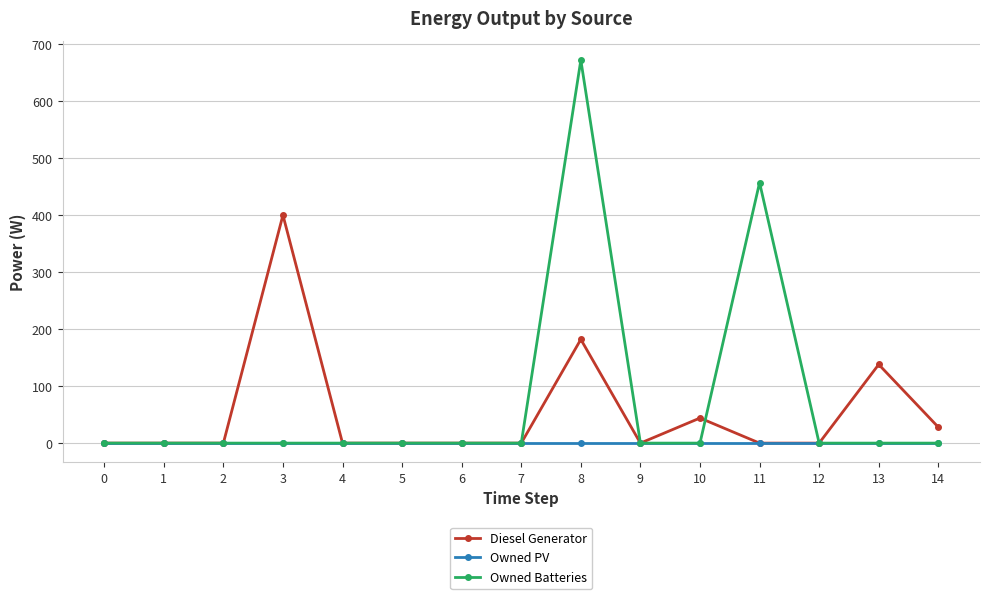

The value of Owned Batteries at 11 is 165. True or false?

False